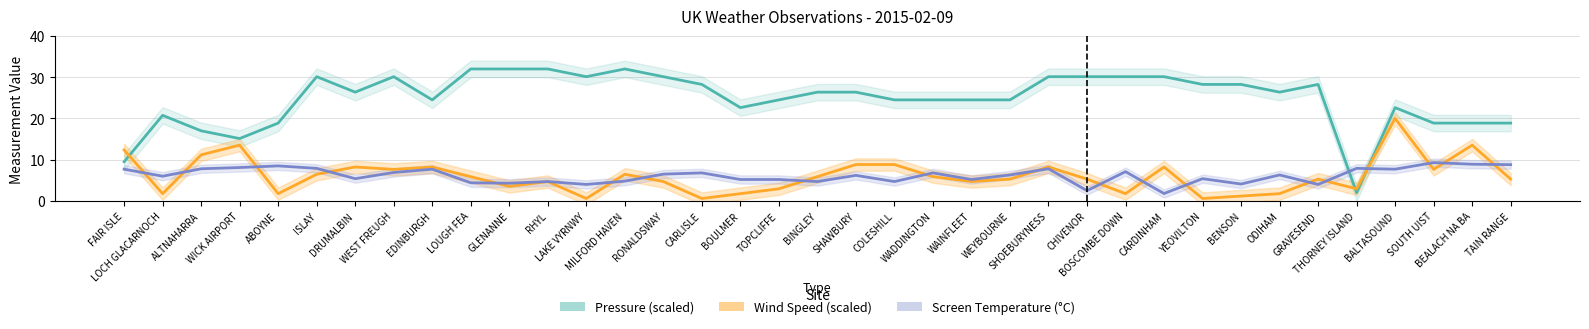

Reading right to left, extract all data points from this chart.

Pressure (scaled): TAIN RANGE=18.9	BEALACH NA BA=18.9	SOUTH UIST=18.9	BALTASOUND=22.6	THORNEY ISLAND=2.0	GRAVESEND=28.2	ODIHAM=26.4	BENSON=28.2	YEOVILTON=28.2	CARDINHAM=30.1	BOSCOMBE DOWN=30.1	CHIVENOR=30.1	SHOEBURYNESS=30.1	WEYBOURNE=24.5	WAINFLEET=24.5	WADDINGTON=24.5	COLESHILL=24.5	SHAWBURY=26.4	BINGLEY=26.4	TOPCLIFFE=24.5	BOULMER=22.6	CARLISLE=28.2	RONALDSWAY=30.1	MILFORD HAVEN=32.0	LAKE VYRNWY=30.1	RHYL=32.0	GLENANNE=32.0	LOUGH FEA=32.0	EDINBURGH=24.5	WEST FREUGH=30.1	DRUMALBIN=26.4	ISLAY=30.1	ABOYNE=18.9	WICK AIRPORT=15.1	ALTNAHARRA=17.0	LOCH GLACARNOCH=20.8	FAIR ISLE=9.5
Wind Speed (scaled): TAIN RANGE=5.3	BEALACH NA BA=13.5	SOUTH UIST=7.6	BALTASOUND=20.0	THORNEY ISLAND=2.9	GRAVESEND=5.3	ODIHAM=1.8	BENSON=1.2	YEOVILTON=0.6	CARDINHAM=8.2	BOSCOMBE DOWN=1.8	CHIVENOR=5.3	SHOEBURYNESS=8.2	WEYBOURNE=5.3	WAINFLEET=4.7	WADDINGTON=5.9	COLESHILL=8.8	SHAWBURY=8.8	BINGLEY=5.9	TOPCLIFFE=2.9	BOULMER=1.8	CARLISLE=0.6	RONALDSWAY=4.7	MILFORD HAVEN=6.5	LAKE VYRNWY=0.6	RHYL=4.7	GLENANNE=3.5	LOUGH FEA=5.9	EDINBURGH=8.2	WEST FREUGH=7.6	DRUMALBIN=8.2	ISLAY=6.5	ABOYNE=1.8	WICK AIRPORT=13.5	ALTNAHARRA=11.2	LOCH GLACARNOCH=1.8	FAIR ISLE=12.4
Screen Temperature (°C): TAIN RANGE=8.8	BEALACH NA BA=8.9	SOUTH UIST=9.3	BALTASOUND=7.7	THORNEY ISLAND=7.9	GRAVESEND=4.0	ODIHAM=6.3	BENSON=4.1	YEOVILTON=5.4	CARDINHAM=1.8	BOSCOMBE DOWN=7.1	CHIVENOR=2.5	SHOEBURYNESS=7.8	WEYBOURNE=6.3	WAINFLEET=5.2	WADDINGTON=6.8	COLESHILL=4.7	SHAWBURY=6.2	BINGLEY=4.7	TOPCLIFFE=5.2	BOULMER=5.2	CARLISLE=6.8	RONALDSWAY=6.5	MILFORD HAVEN=4.8	LAKE VYRNWY=4.0	RHYL=4.7	GLENANNE=4.3	LOUGH FEA=4.4	EDINBURGH=7.7	WEST FREUGH=6.9	DRUMALBIN=5.4	ISLAY=7.9	ABOYNE=8.5	WICK AIRPORT=8.1	ALTNAHARRA=7.8	LOCH GLACARNOCH=6.0	FAIR ISLE=7.7